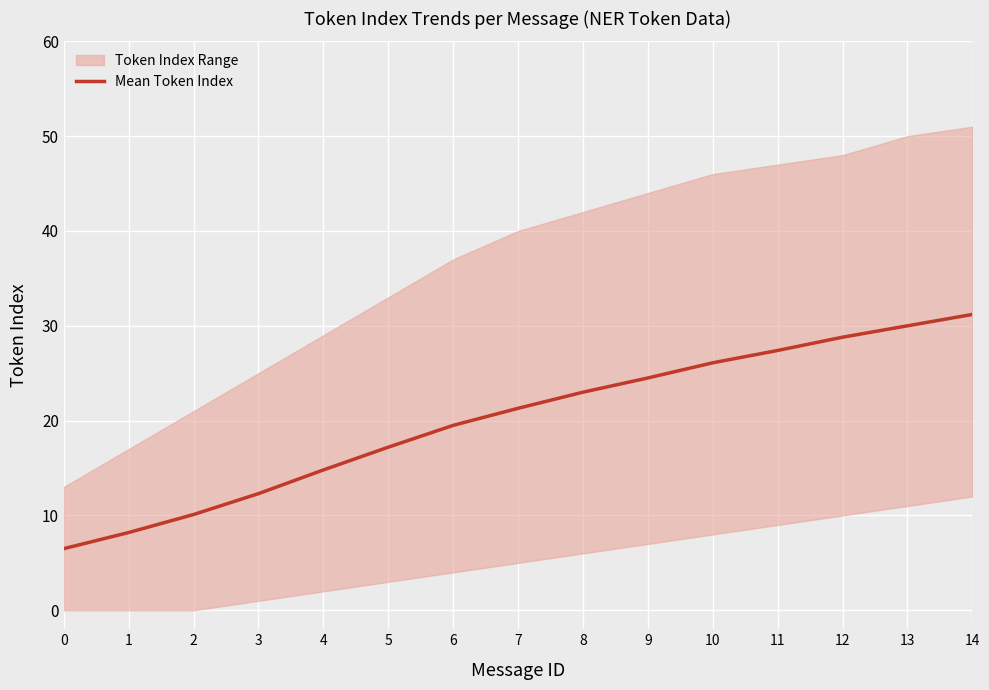

True or false: the data shows 17.5 at 2.

False